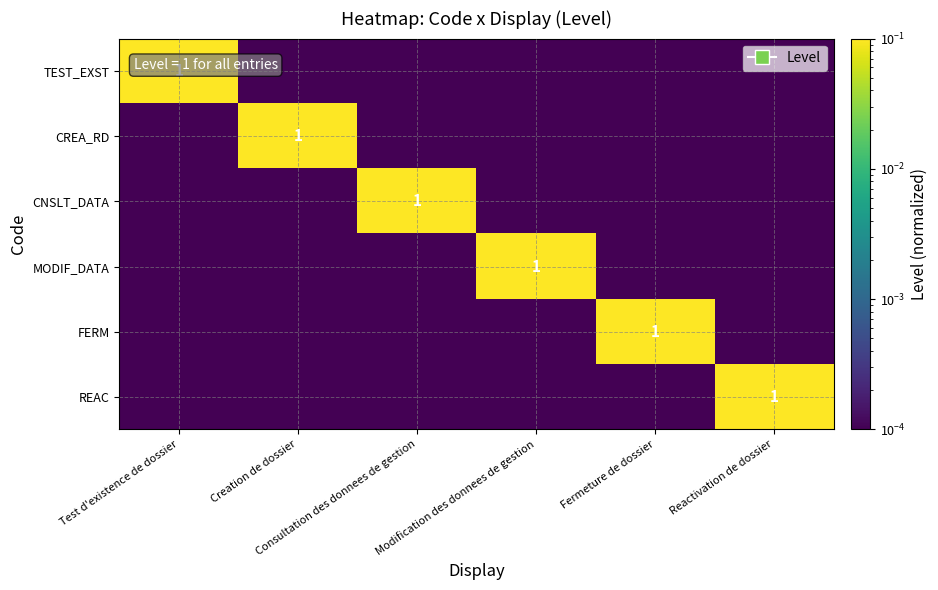

What is the average value of the REAC series?

0.2